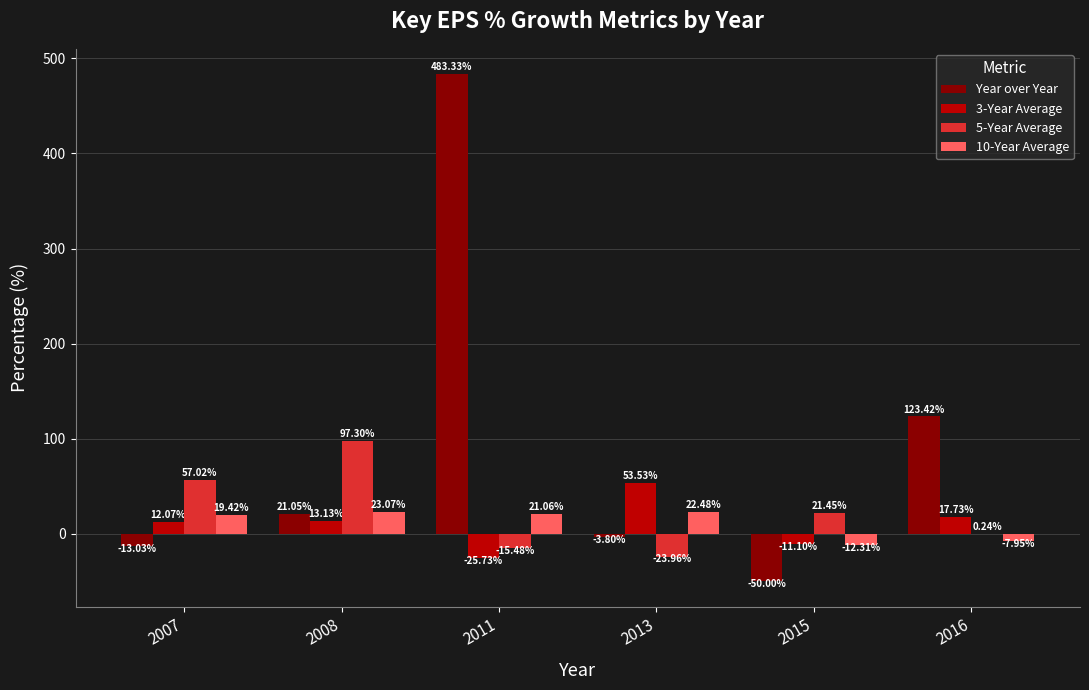

At which category does the chart reach its peak across all series?

2011